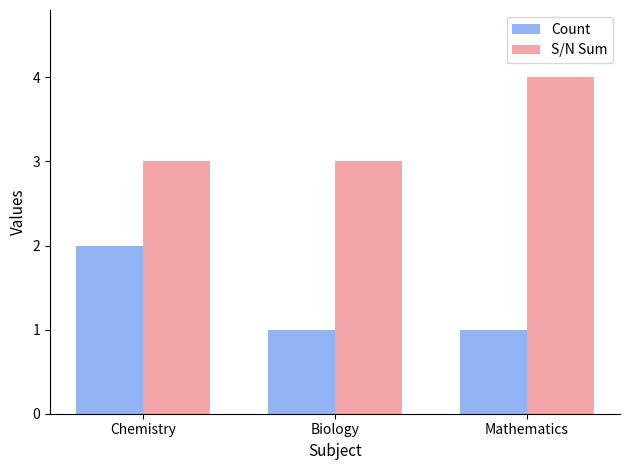

Rank the series by their maximum value, from lowest to highest.

Count, S/N Sum